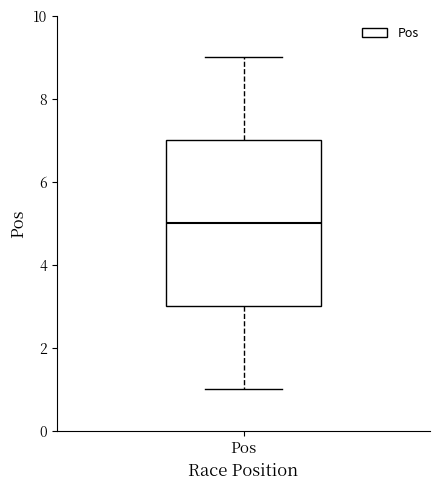

Read this box plot against the y-axis: the position of the median line, the range covered by the box, and the ends of both whiskers. The values are not printed on the chart, so give them approximately, as read against the axis.

median 5, box 3 to 7, whiskers 1 to 9